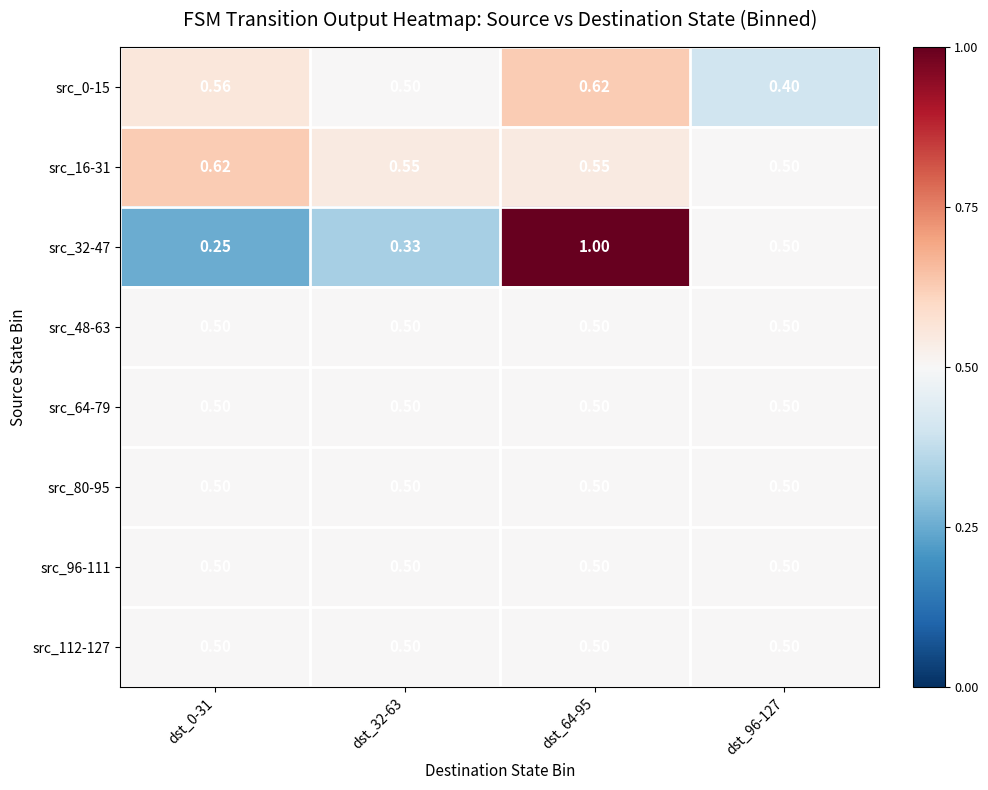

Is the value of src_16-31 at dst_64-95 greater than the value of src_48-63 at dst_96-127?

Yes